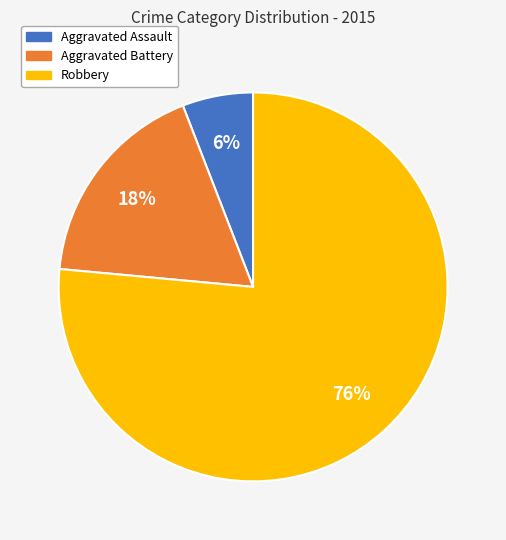

Count the number of slices in the pie.

3